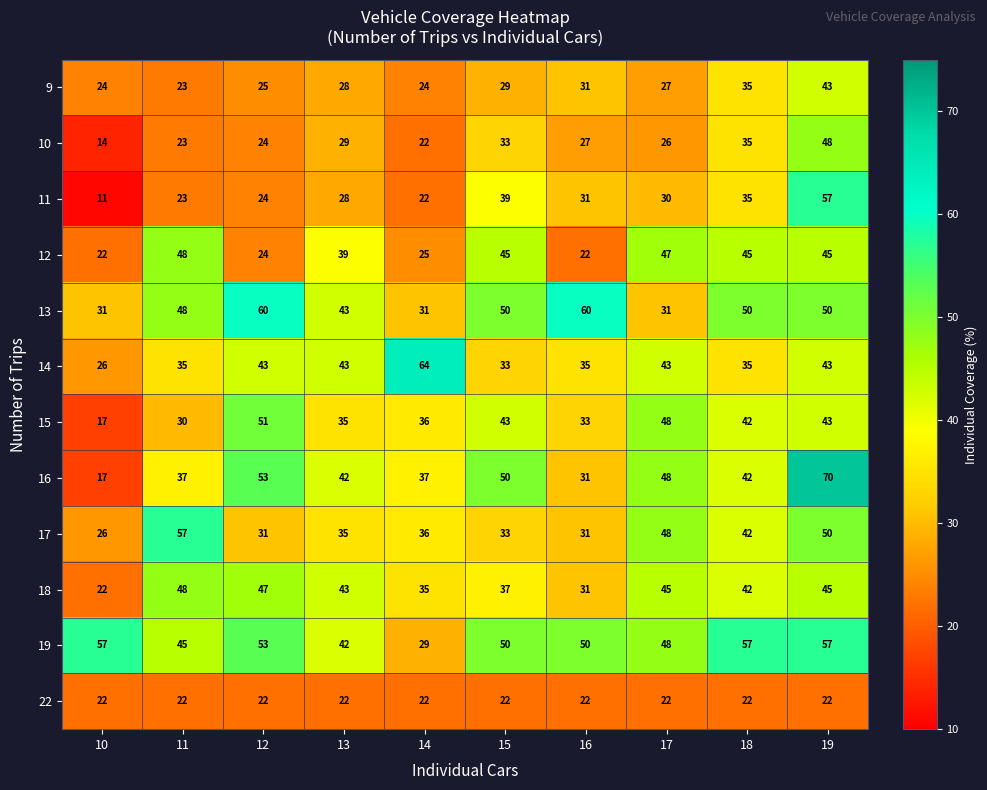

Which category has the lowest value in the 15 series?

10